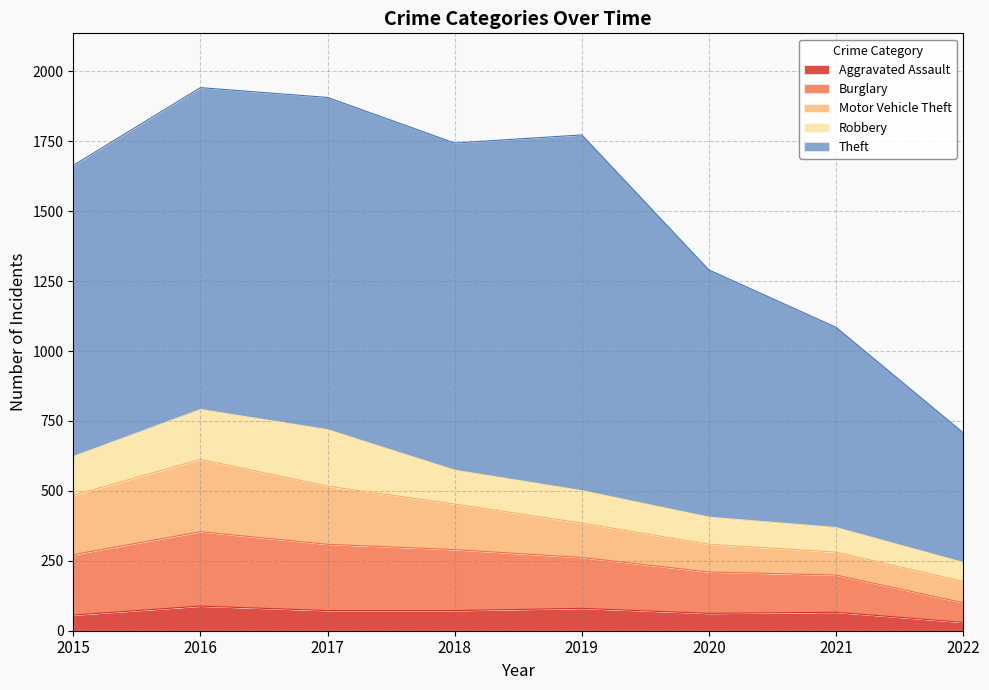

What is the spread (max minus min) of values at 2015?

985